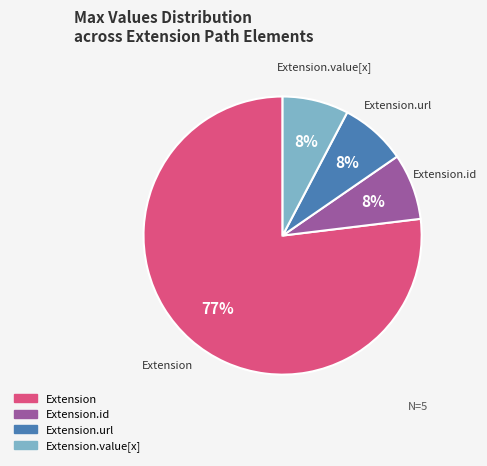

To the nearest percent, what is the average slice percentage?

25%